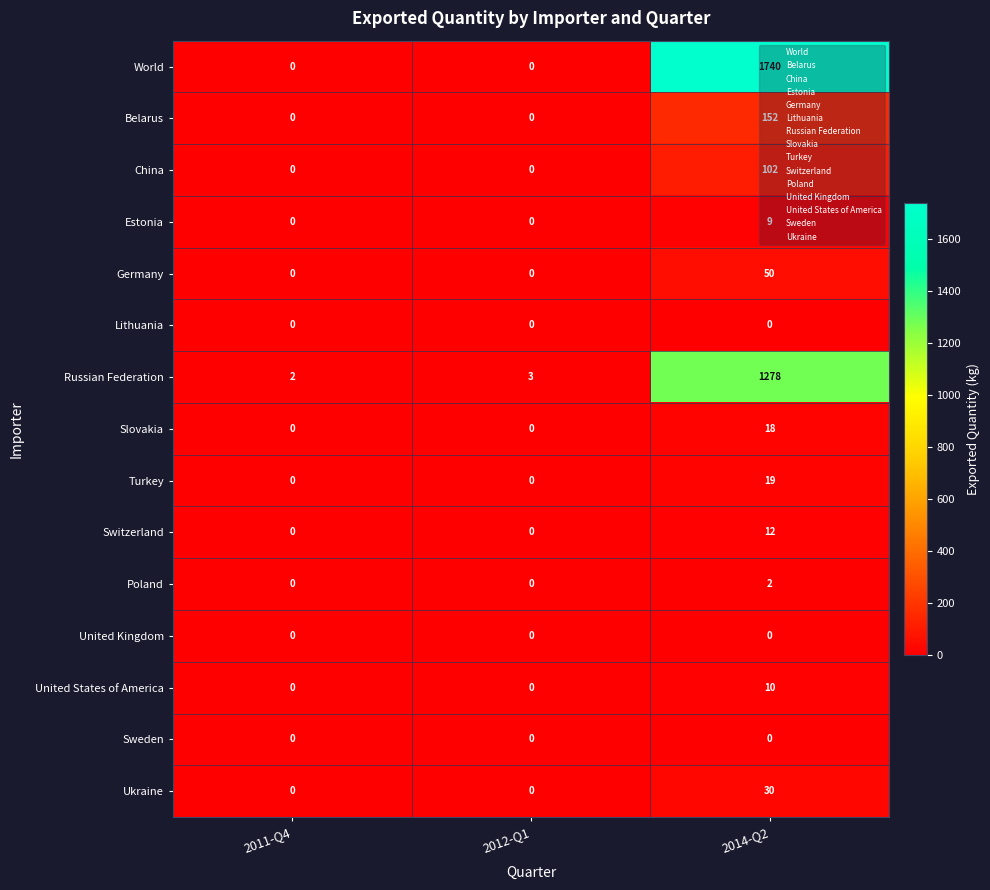

What is the sum of all Belarus values?

152